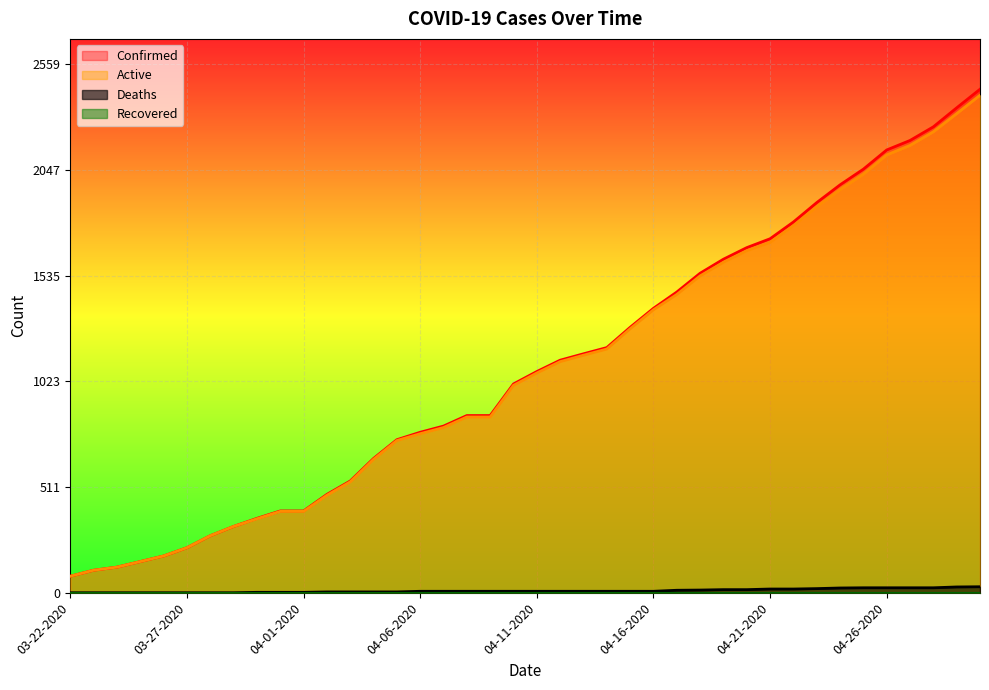

What is the difference between the Deaths values at 04-28-2020 and 03-30-2020?

22